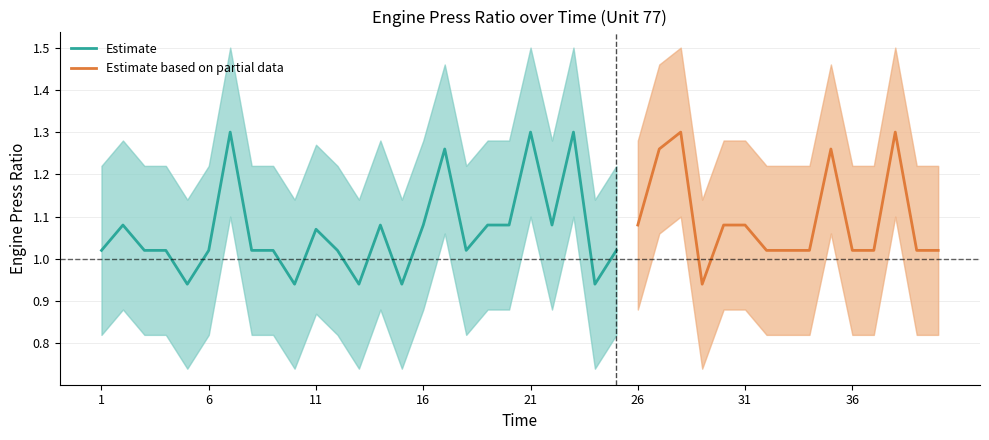

What is the value of the Engine Press Ratio point at the 5th from the left?

0.9